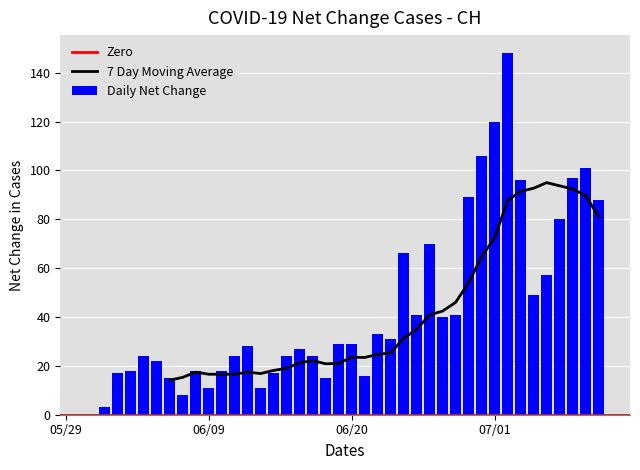

What is the sum of all Daily Net Change values?

1751